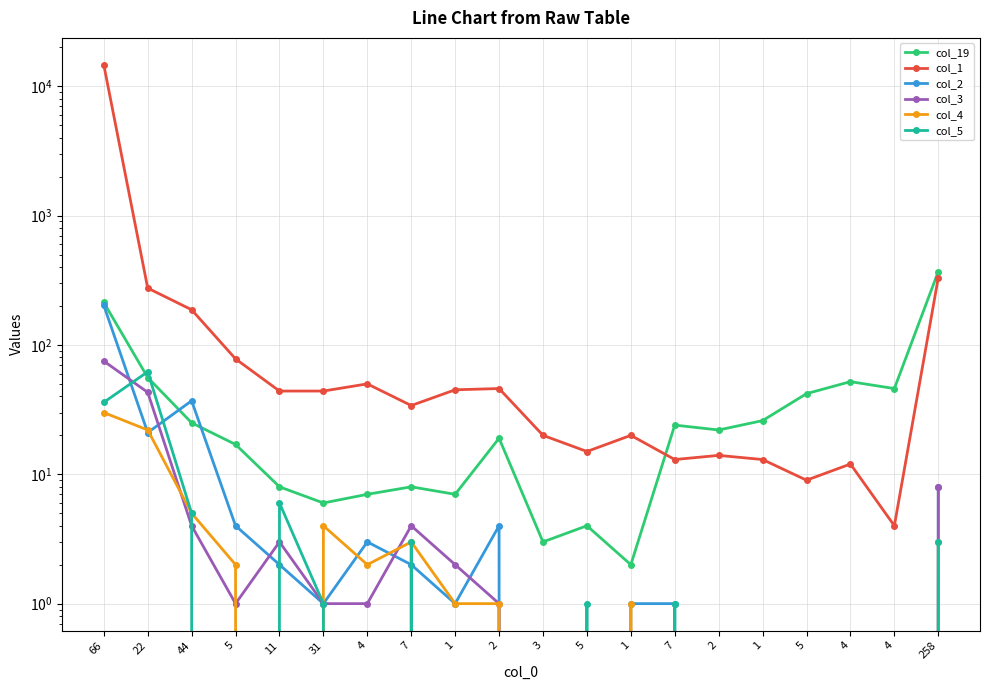

Reading right to left, what are all the values shown in this chart?

col_19: 258=369	4=46	4=52	5=42	1=26	2=22	7=24	1=2	5=4	3=3	2=19	1=7	7=8	4=7	31=6	11=8	5=17	44=25	22=56	66=213
col_1: 258=331	4=4	4=12	5=9	1=13	2=14	7=13	1=20	5=15	3=20	2=46	1=45	7=34	4=50	31=44	11=44	5=78	44=187	22=275	66=14637
col_2: 258=8	4=0	4=0	5=0	1=0	2=0	7=1	1=1	5=0	3=0	2=4	1=1	7=2	4=3	31=1	11=2	5=4	44=37	22=21	66=202
col_3: 258=8	4=0	4=0	5=0	1=0	2=0	7=0	1=0	5=0	3=0	2=1	1=2	7=4	4=1	31=1	11=3	5=1	44=4	22=43	66=75
col_4: 258=3	4=0	4=0	5=0	1=0	2=0	7=0	1=1	5=0	3=0	2=1	1=1	7=3	4=2	31=4	11=0	5=2	44=5	22=22	66=30
col_5: 258=3	4=0	4=0	5=0	1=0	2=0	7=1	1=0	5=1	3=0	2=0	1=0	7=3	4=0	31=1	11=6	5=0	44=5	22=62	66=36